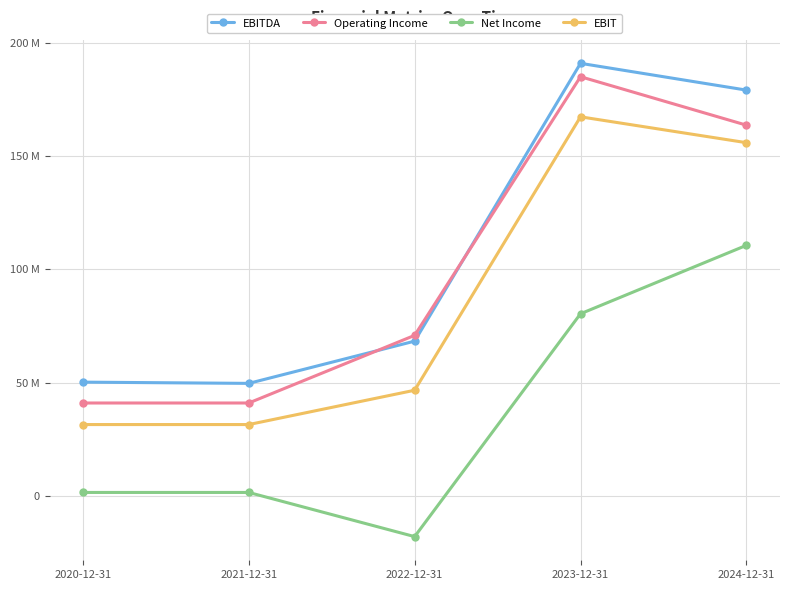

What is the difference between the maximum and second lowest values in the EBIT series?

135750000